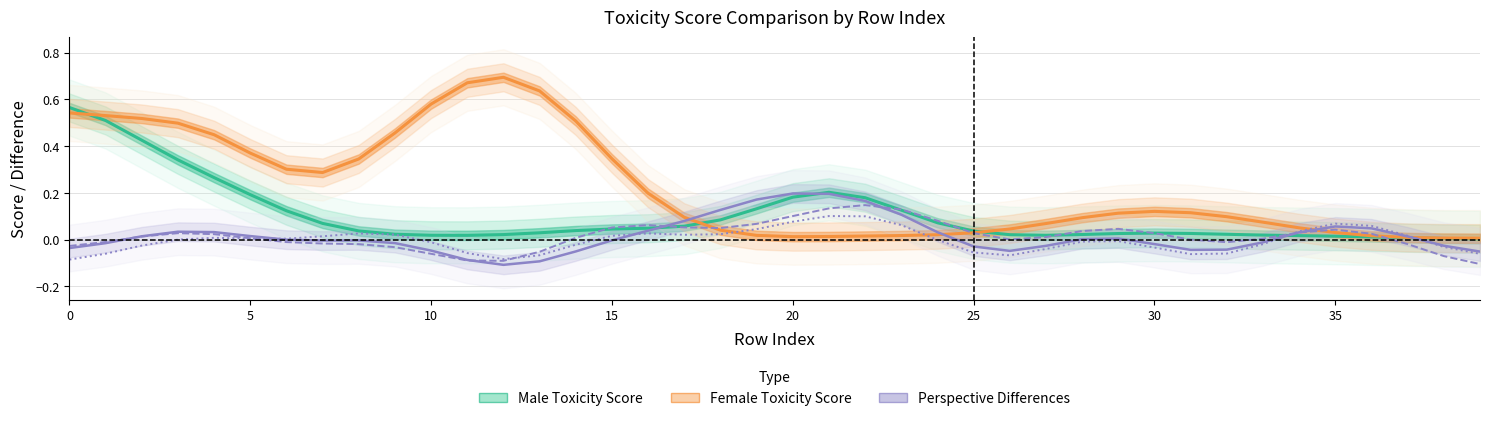

Is it true that Perspective Severe Toxicity Diferença equals 0.0 at 25?

True